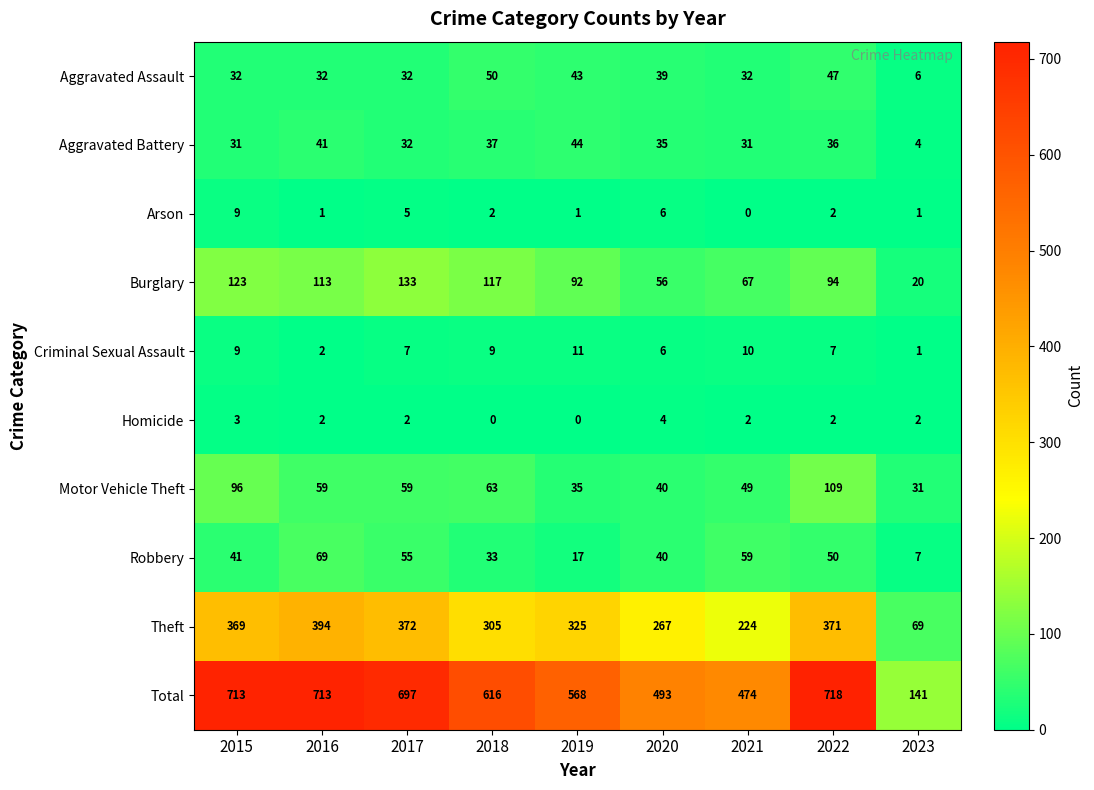

List the series in order of their peak value, lowest first.

Homicide, Arson, Criminal Sexual Assault, Aggravated Battery, Aggravated Assault, Robbery, Motor Vehicle Theft, Burglary, Theft, Total